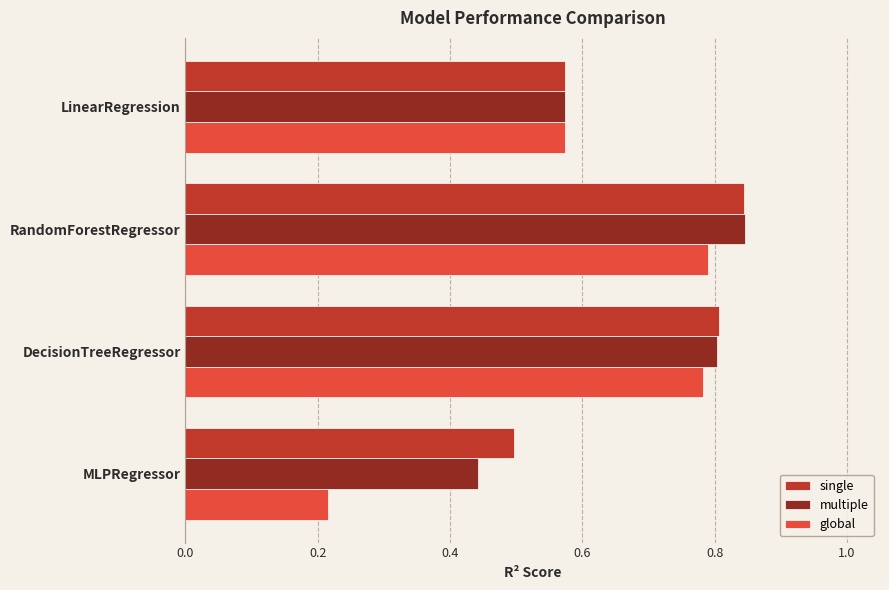

What is the average value of the single series?

0.7